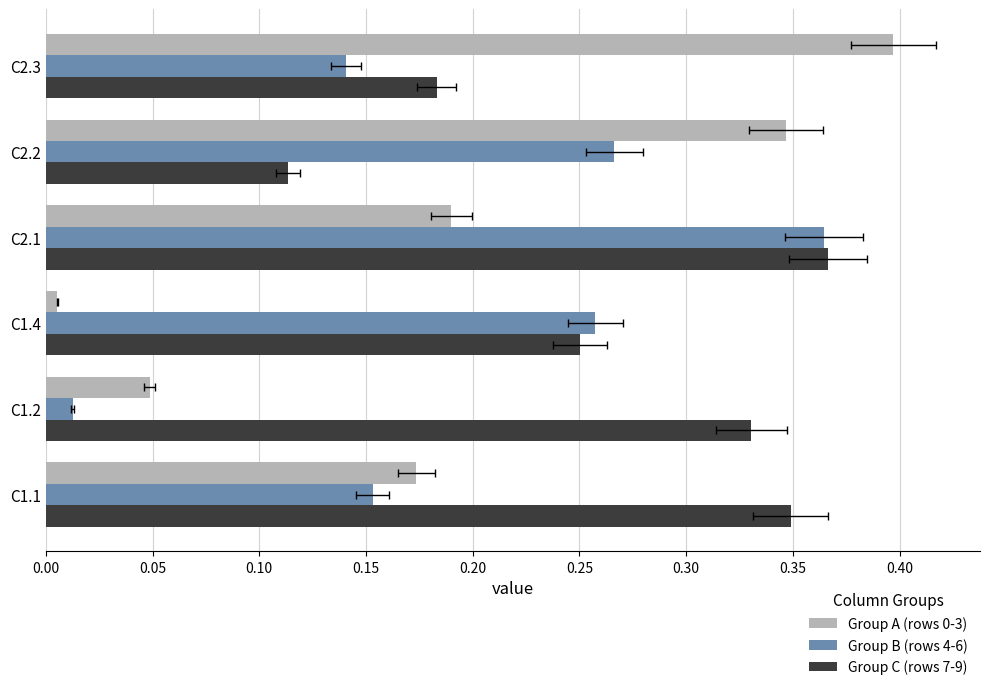

What is the difference between the highest and lowest values at C2.1?

0.2